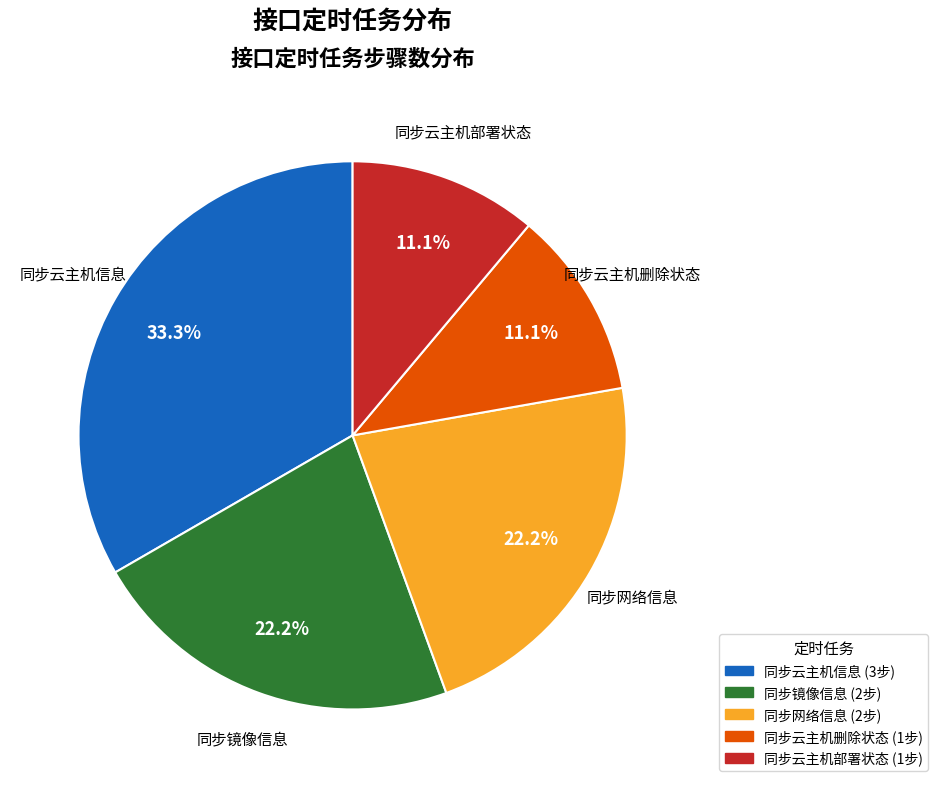

How many segments does this pie chart have?

5